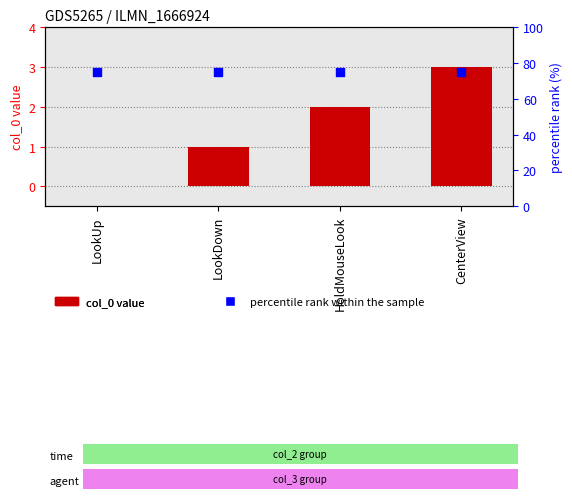

What is the total value across all series at LookUp?

75